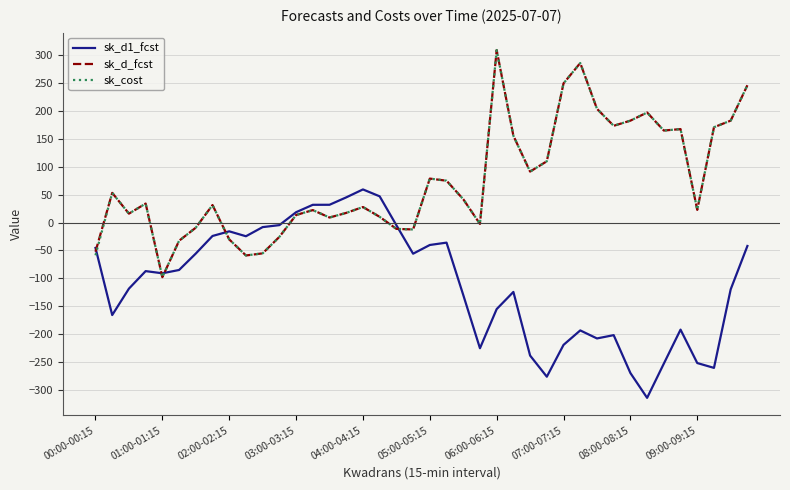

What is the maximum value shown in the chart?

309.5